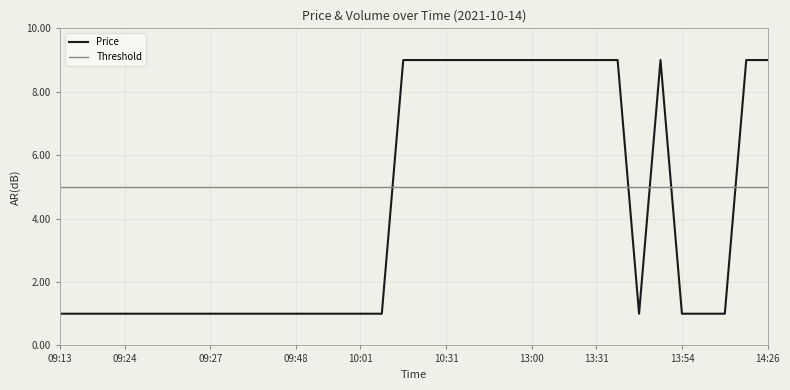

Where is the first local maximum?

13:53